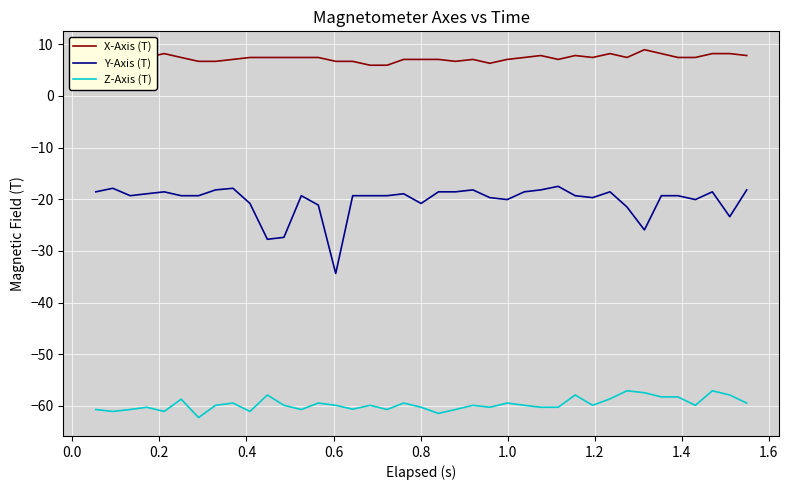

What is the difference between the maximum and minimum values in the Y-Axis (T) series?

16.9